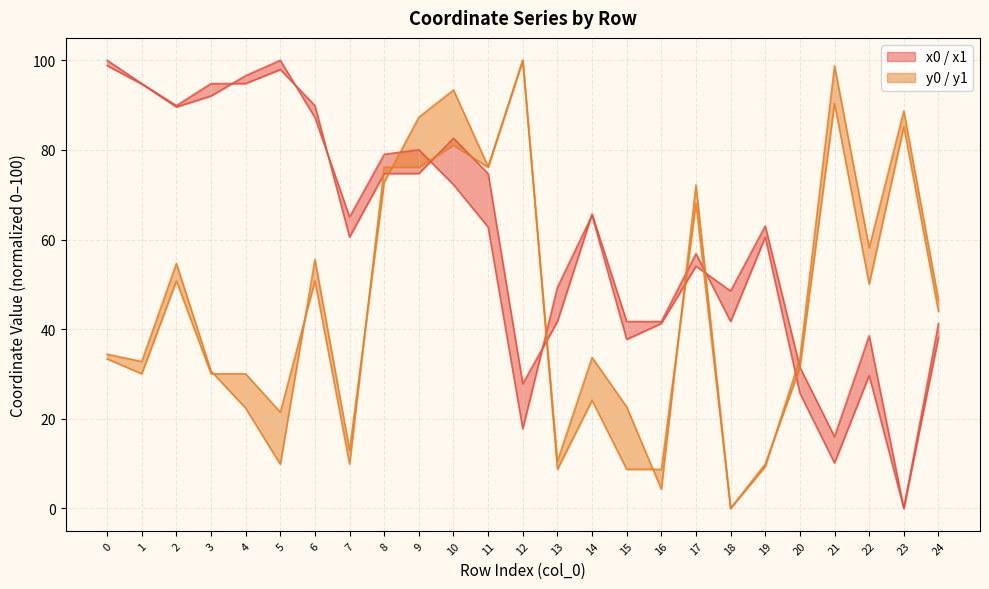

Between 3 and 6, which series saw the biggest shift?

y1